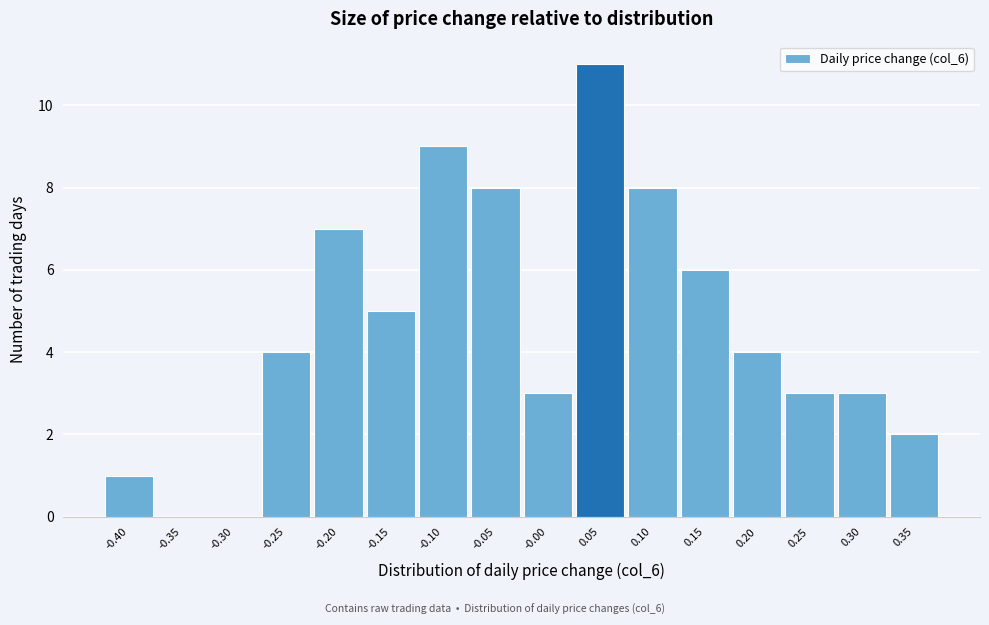

Reading left to right, extract all data points from this chart.

-0.40=1	-0.35=0	-0.30=0	-0.25=4	-0.20=7	-0.15=5	-0.10=9	-0.05=8	-0.00=3	0.05=11	0.10=8	0.15=6	0.20=4	0.25=3	0.30=3	0.35=2